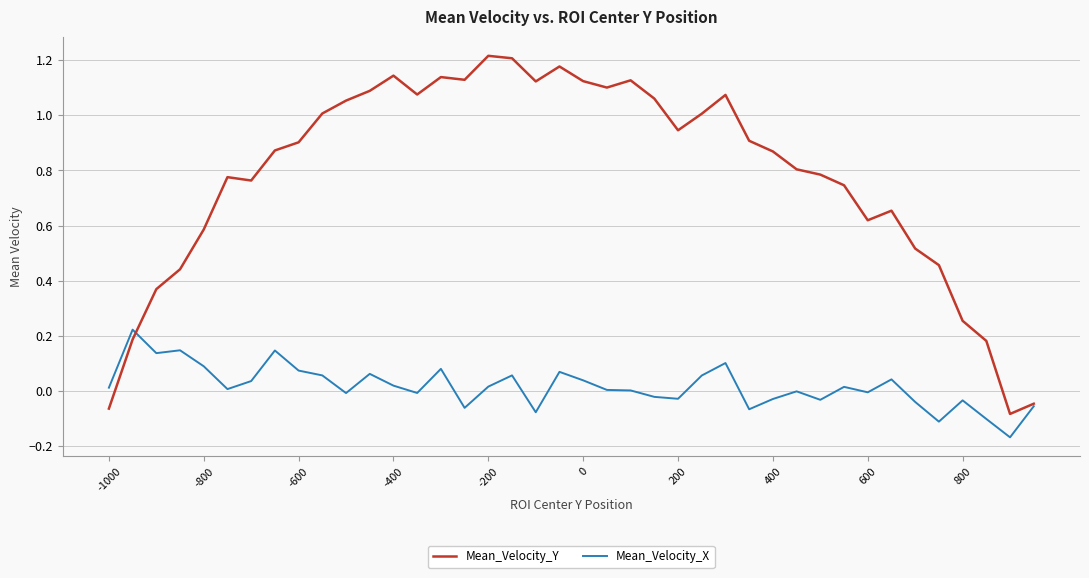

Rank the series by their maximum value, from lowest to highest.

Mean_Velocity_X, Mean_Velocity_Y